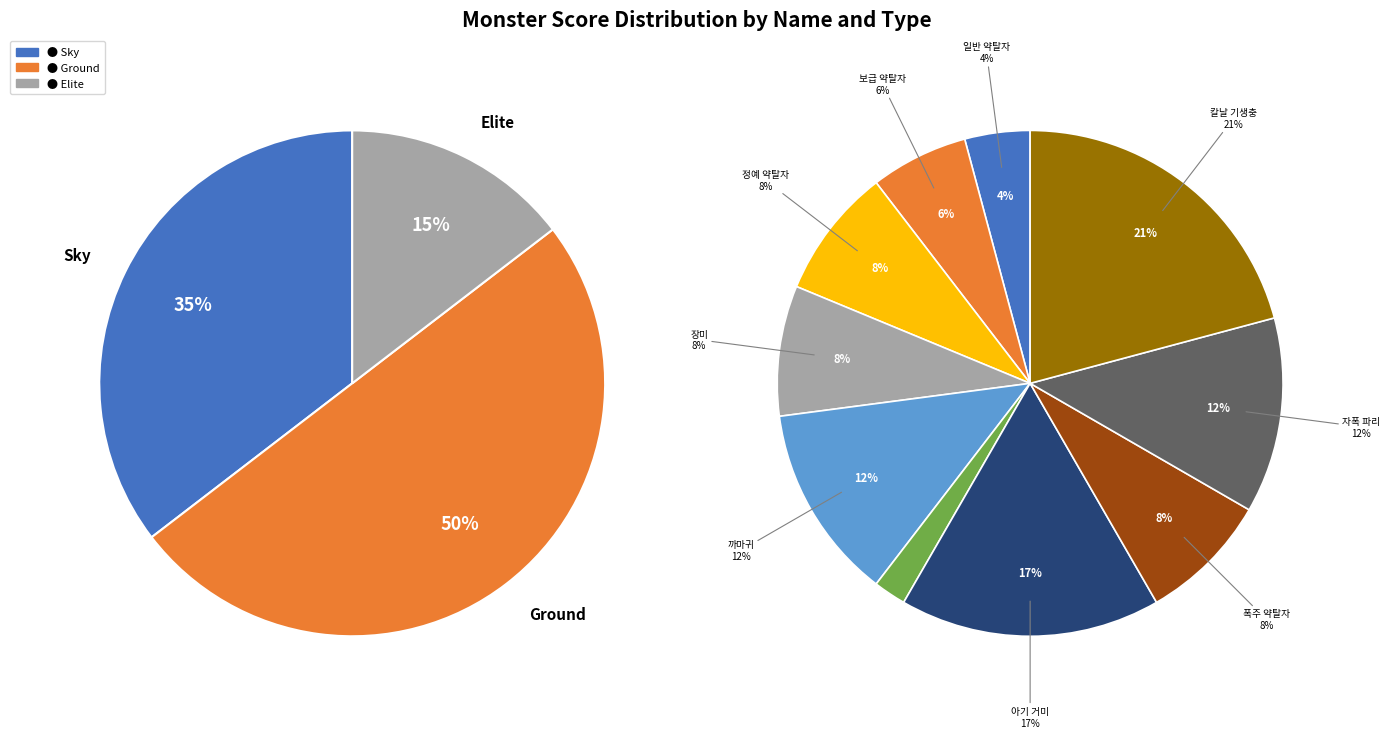

To the nearest percent, what is the average slice percentage?

10%